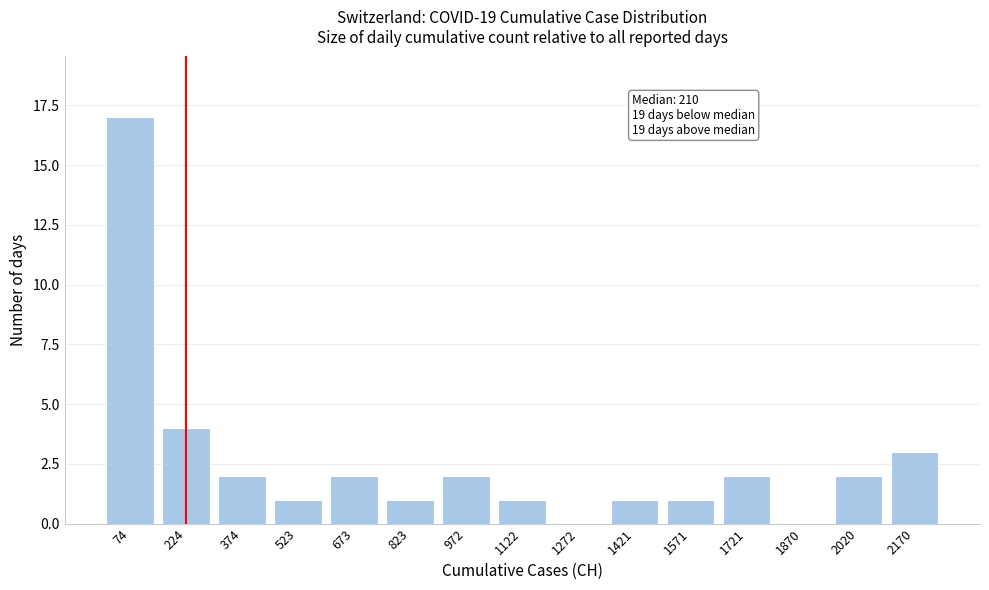

Reading left to right, what are all the values shown in this chart?

74=17	224=4	374=2	523=1	673=2	823=1	972=2	1122=1	1272=0	1421=1	1571=1	1721=2	1870=0	2020=2	2170=3